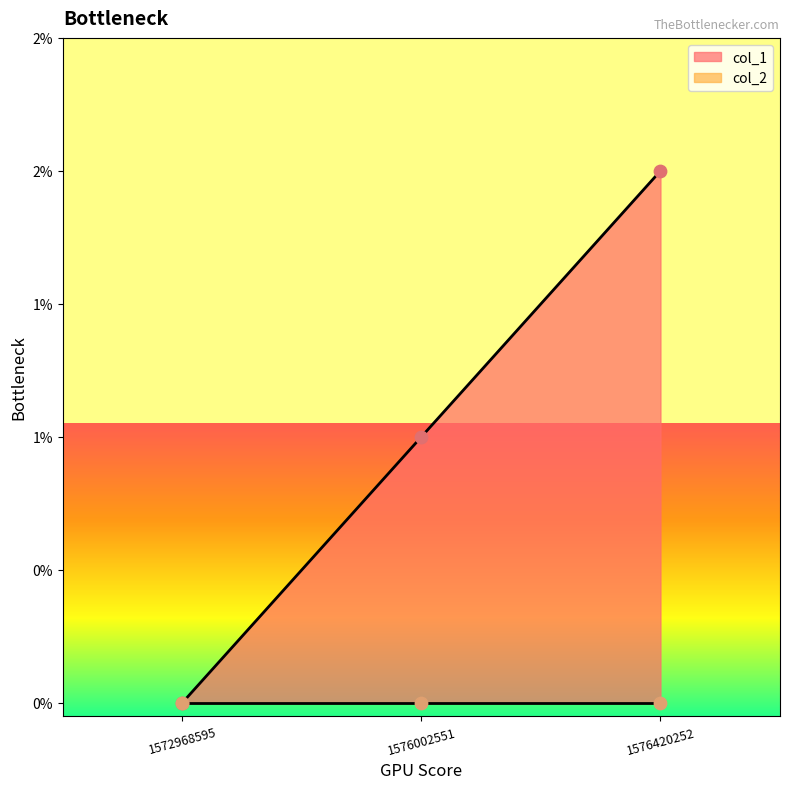

Which has a higher value, 1572968595 or 1576420252?

1576420252